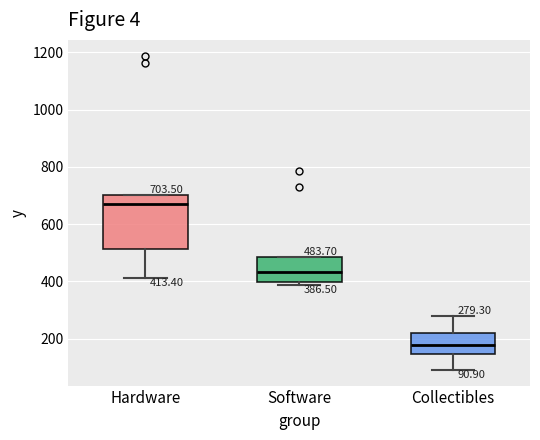

Which box is the tallest, from its lower edge to its upper edge?

Hardware